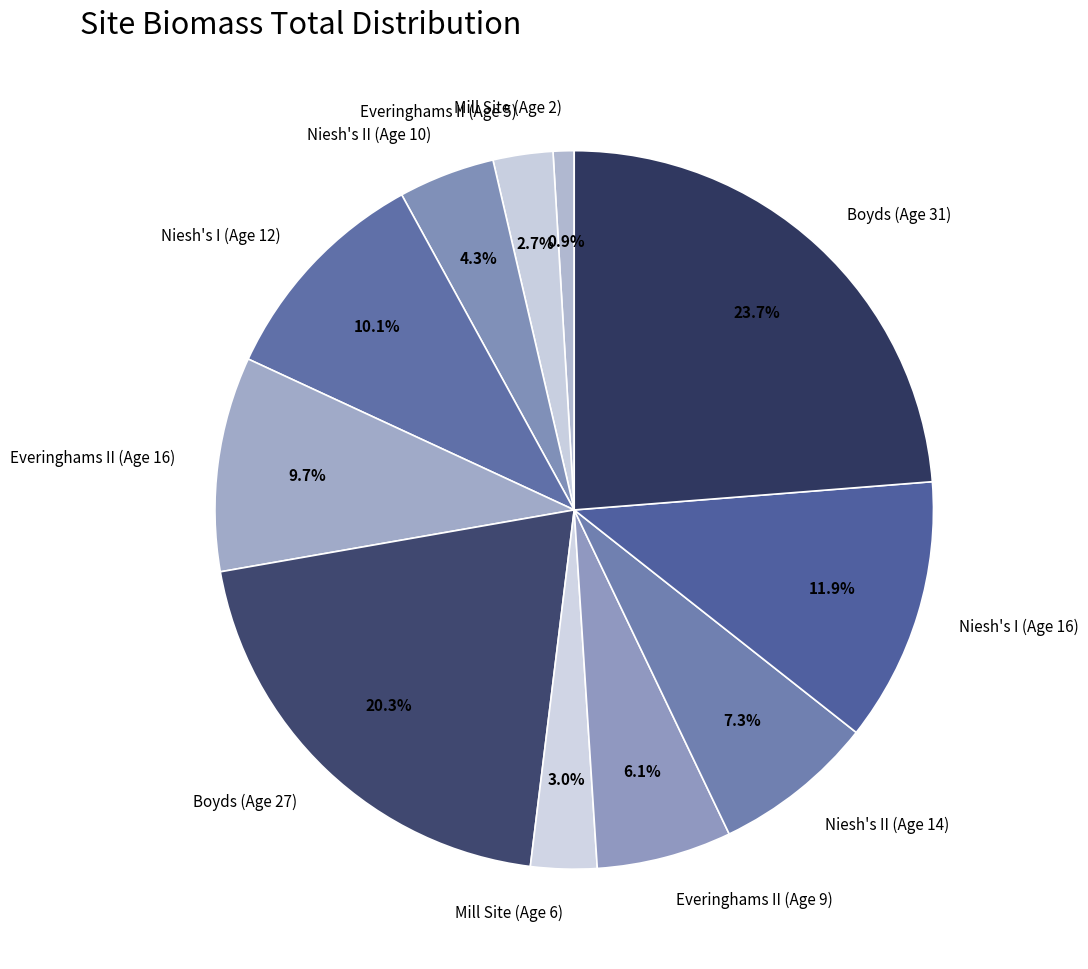

Does Mill Site (Age 6) account for over 50% of the chart?

No